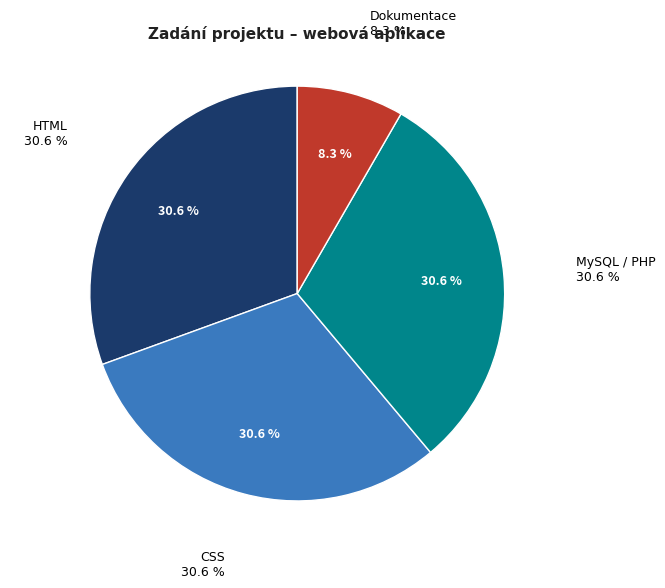

How many slices are in this pie chart?

4